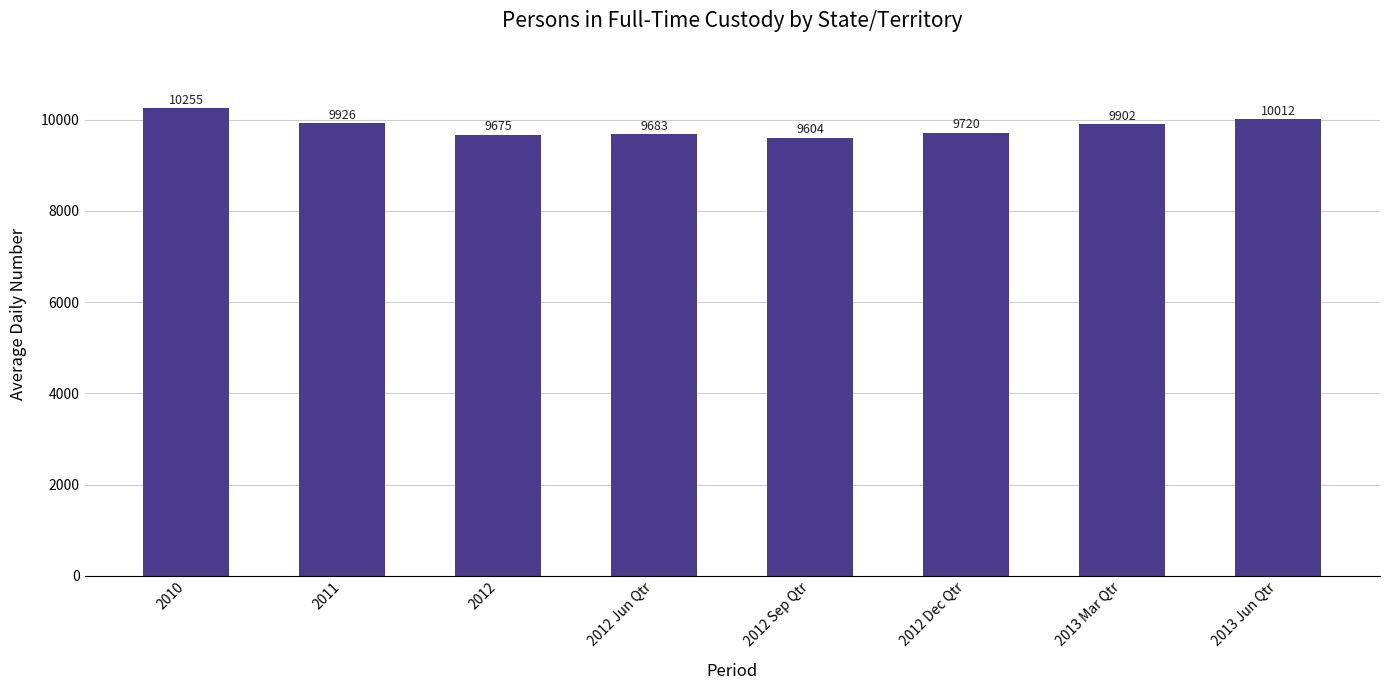

What is the change in value from 2010 to 2011?

-329